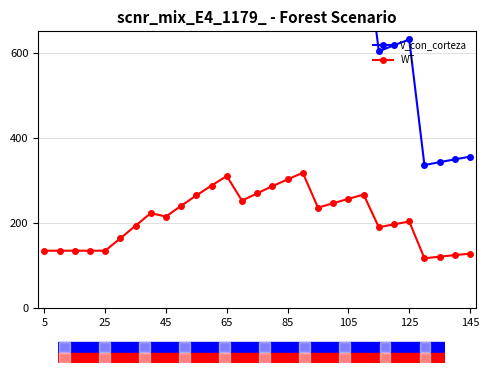

True or false: WT has more than 2 points higher than both neighbors.

True